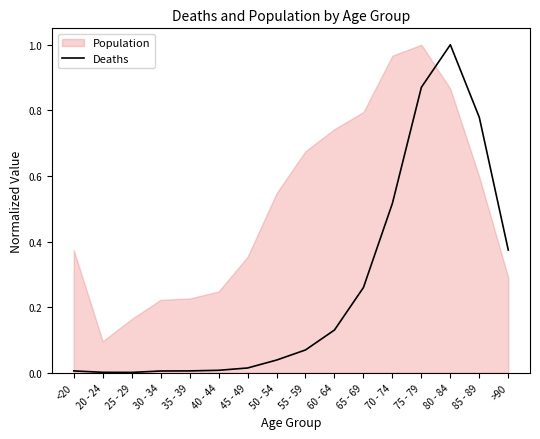

True or false: Deaths has a value of 0.1 at 50 - 54.

False